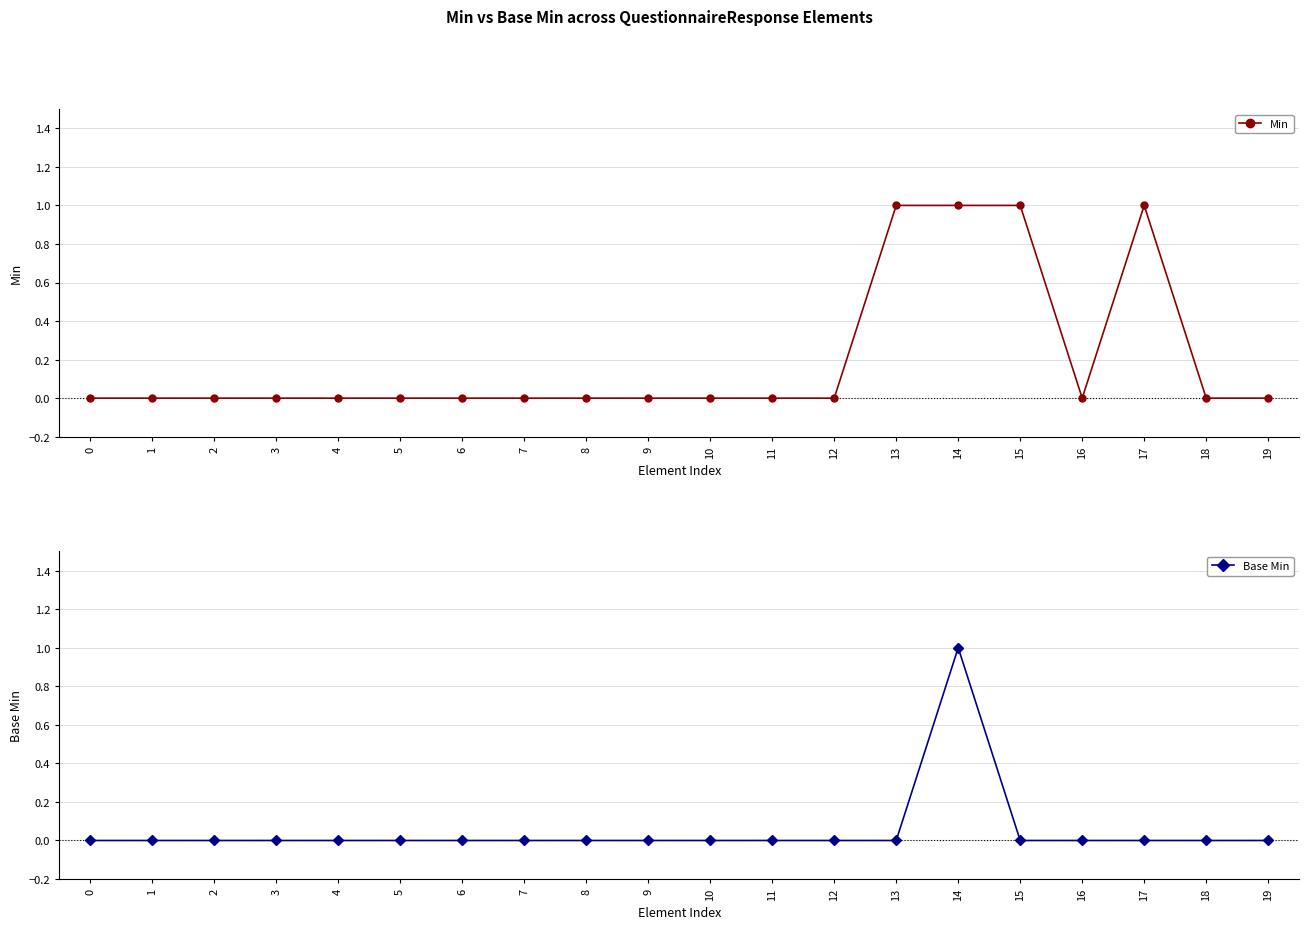

What is the sum of all Base Min values?

1